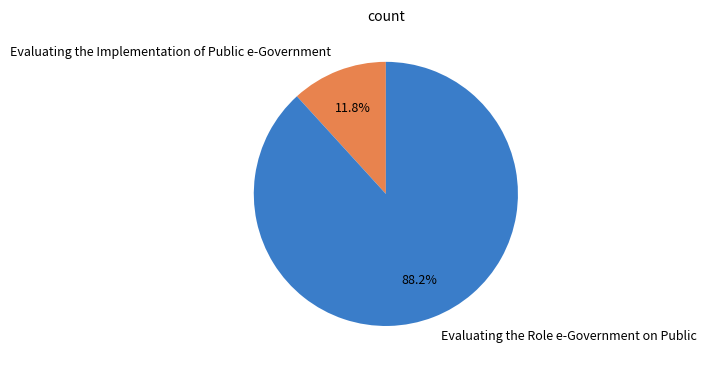

To the nearest percent, what percentage of the pie is Evaluating the Role e-Government on Public?

88%